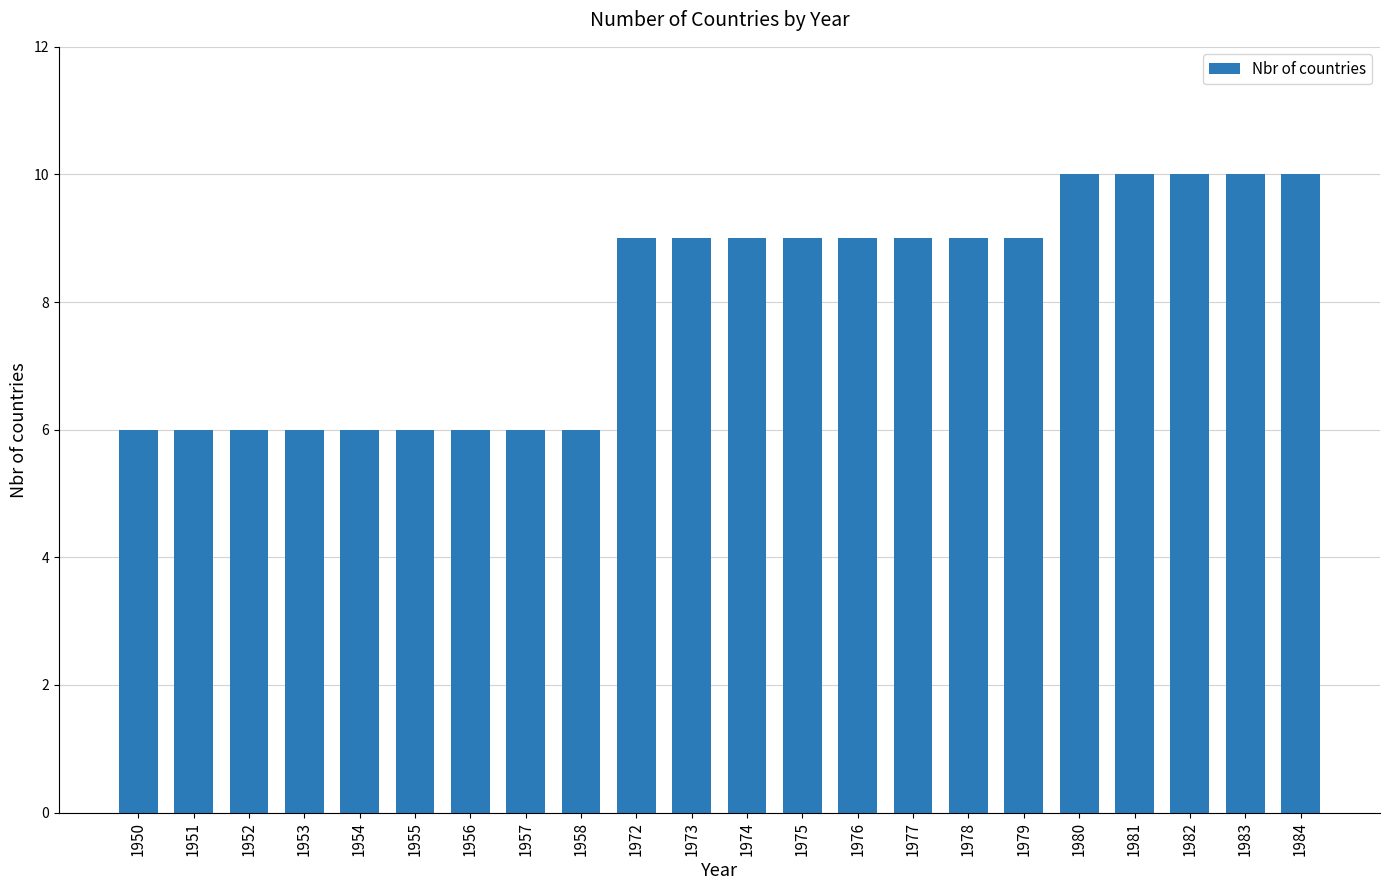

What is the value of the 17th bar from the left?

9